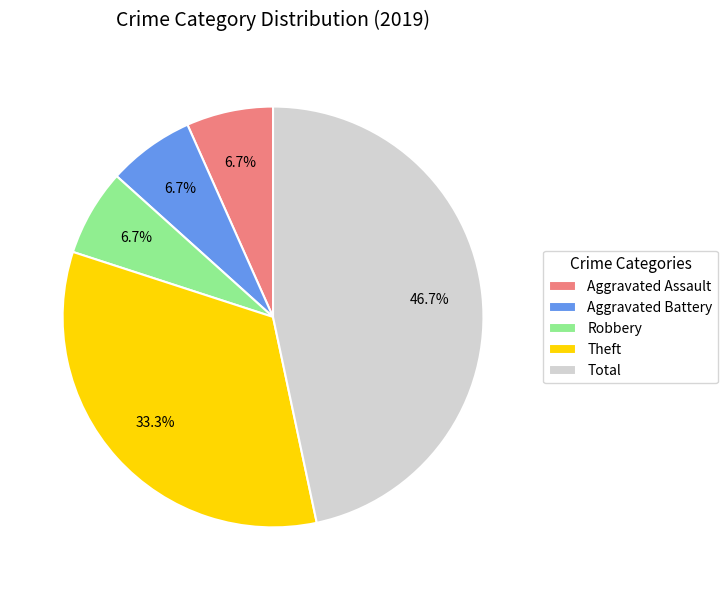

Which slice is the largest?

Total